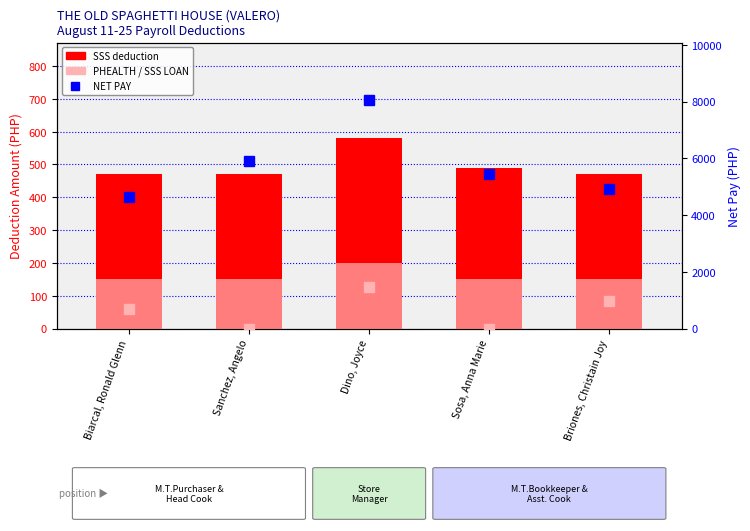

What position from the right is Biarcal, Ronald Glenn?

5